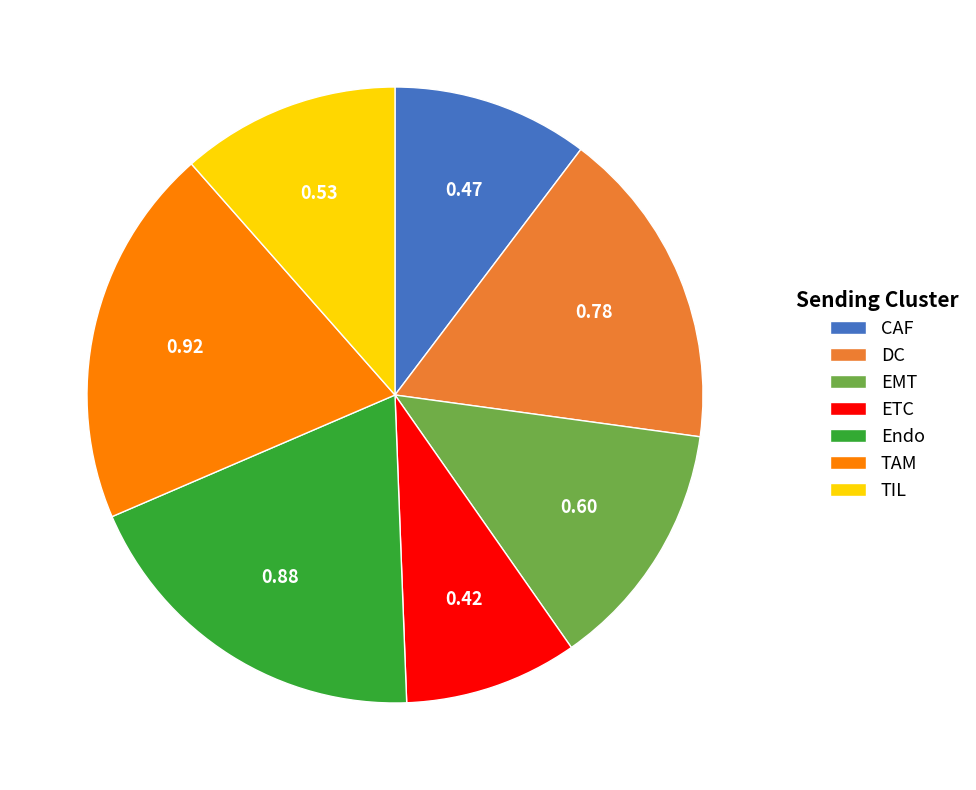

Is it true that ETC is 1% of the pie?

False